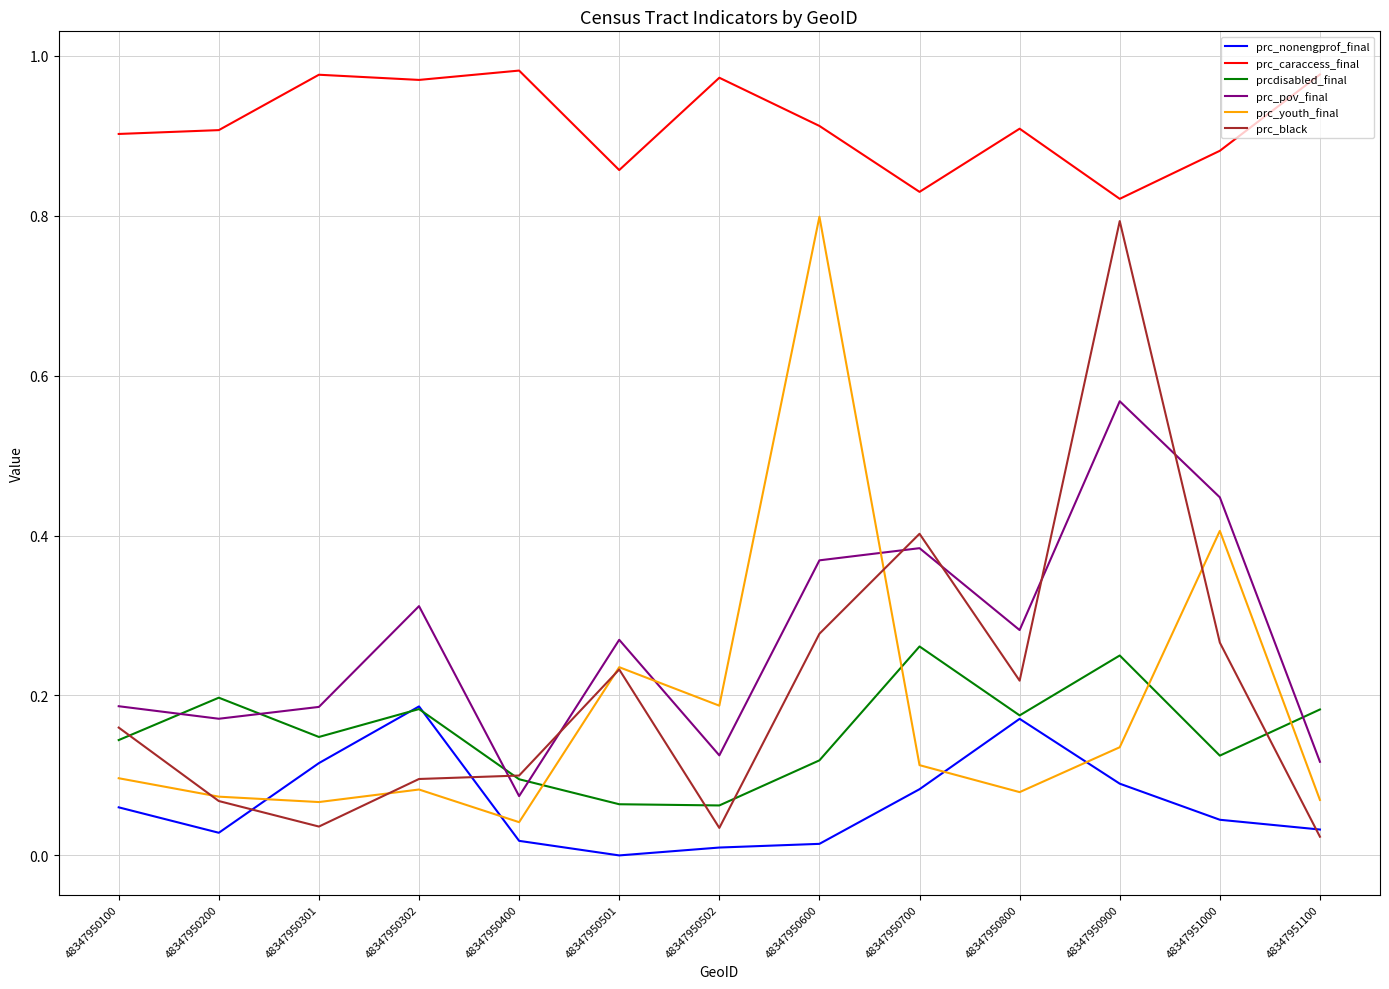

Which series has the largest total across all categories?

prc_caraccess_final